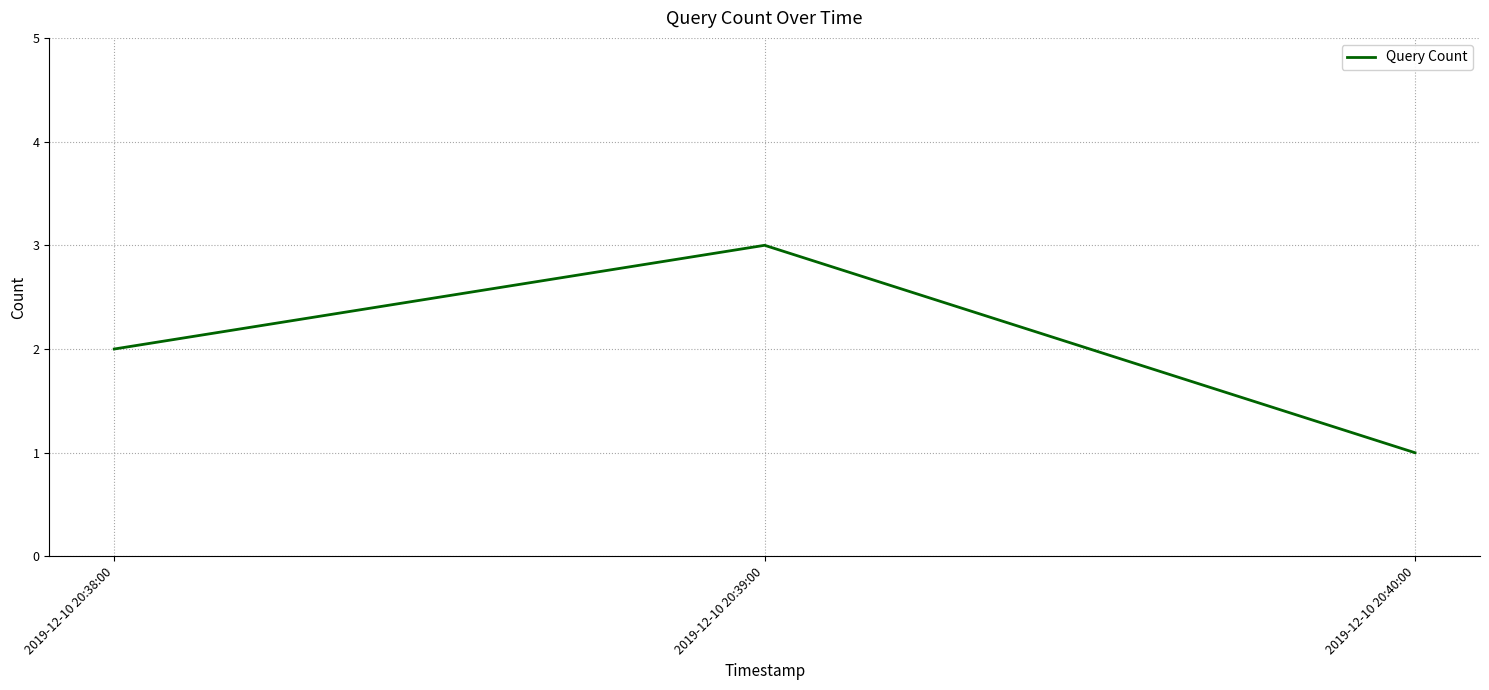

How many lines are shown in the chart?

1